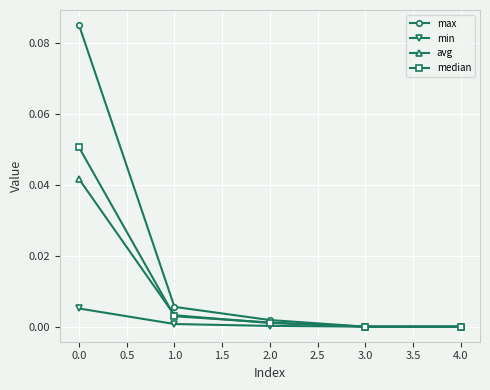

Which series has the largest range (max minus min)?

max